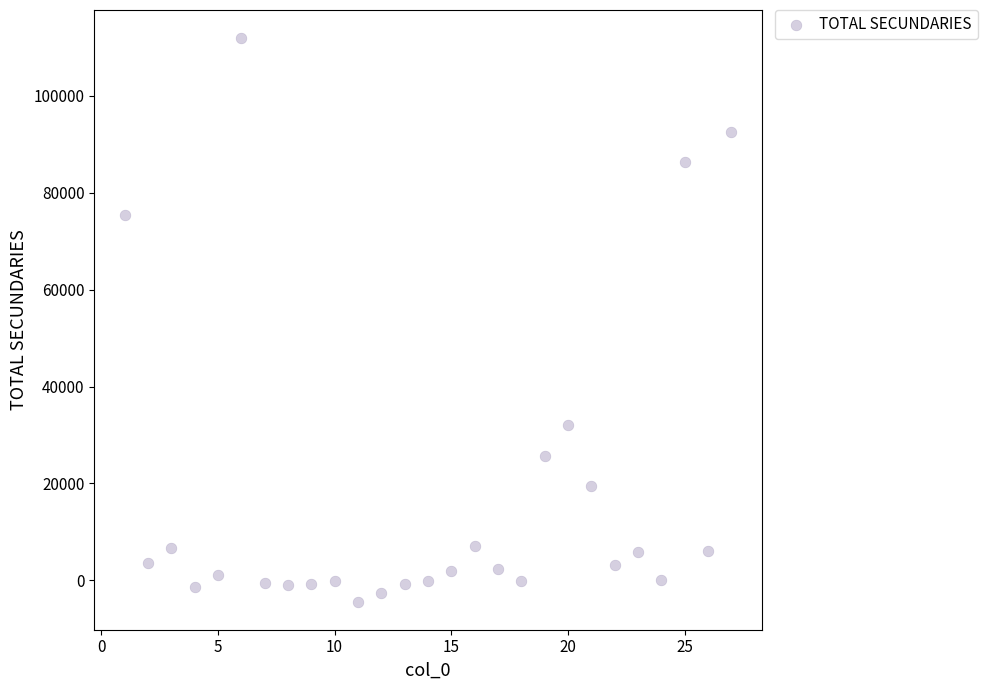

What is the range of X values (max minus min)?

26.0